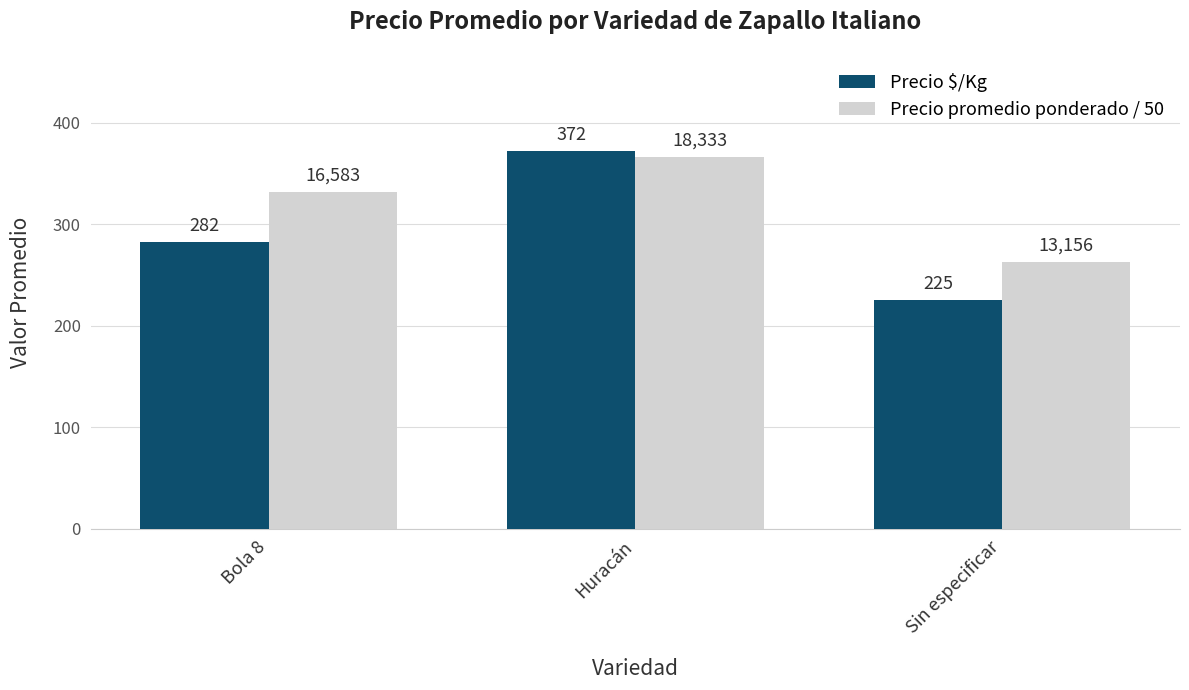

What is the total value across all series at Huracán?

738.7